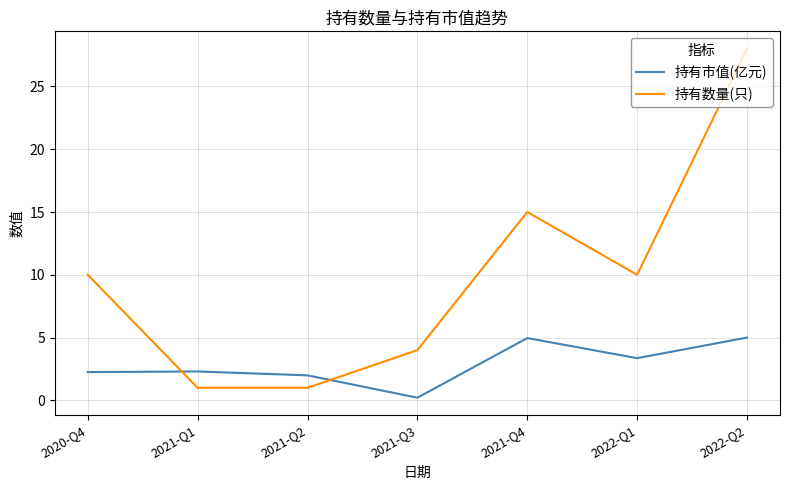

Which category has the highest value across all series?

2022-Q2